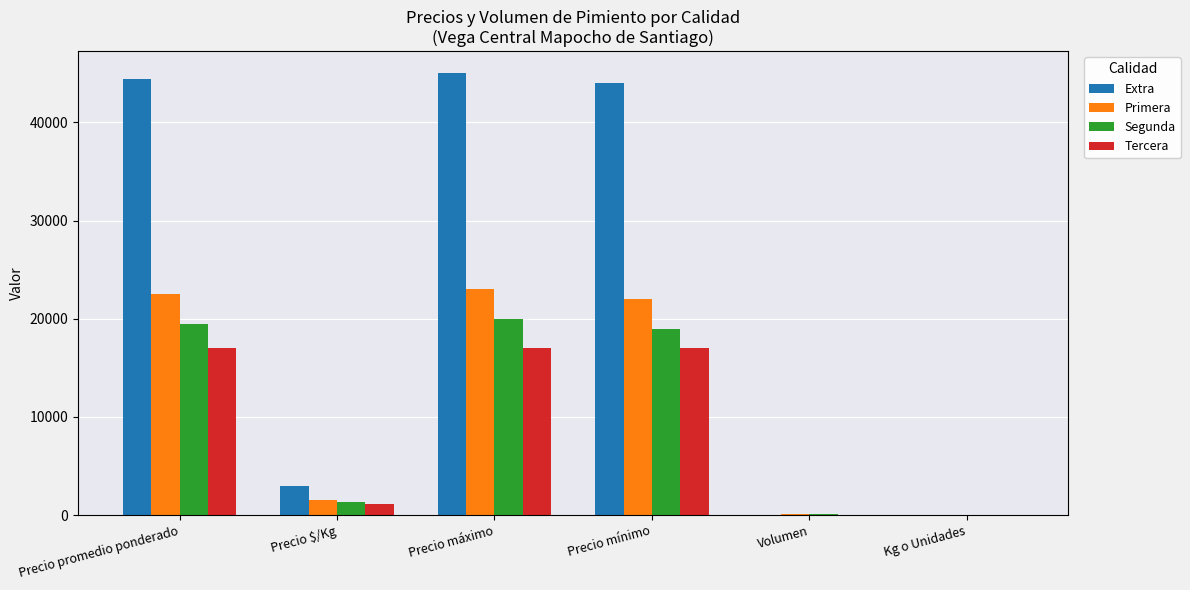

What is the sum of all Tercera values?

52200